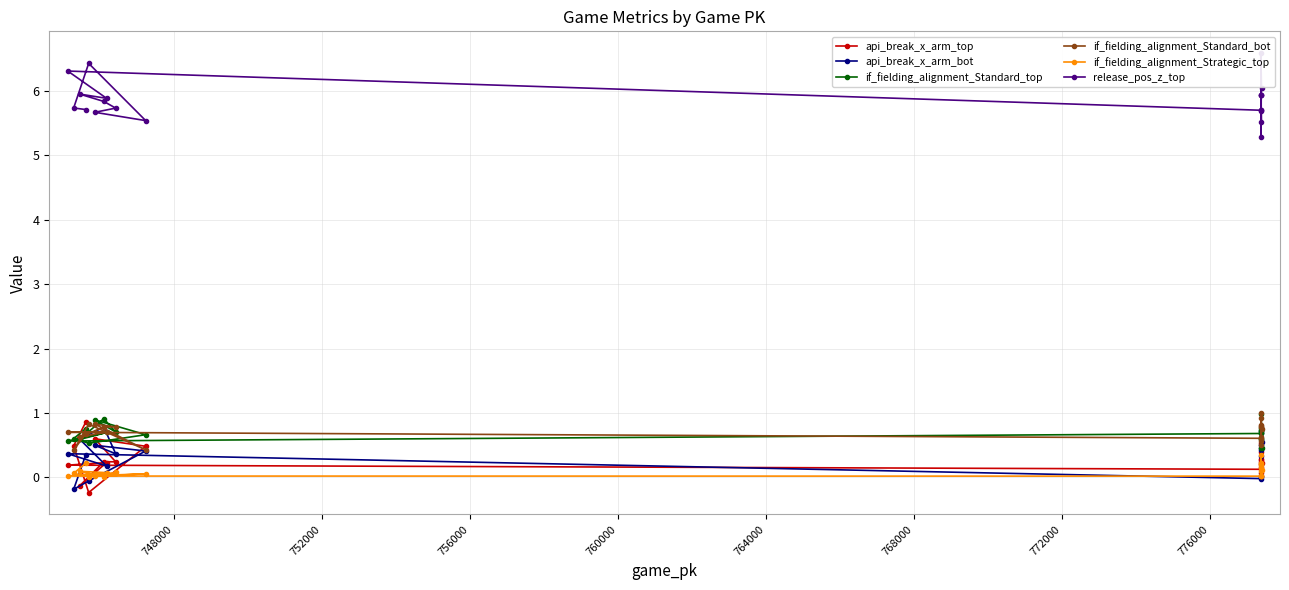

What is the highest value of the api_break_x_arm_bot series?

0.8